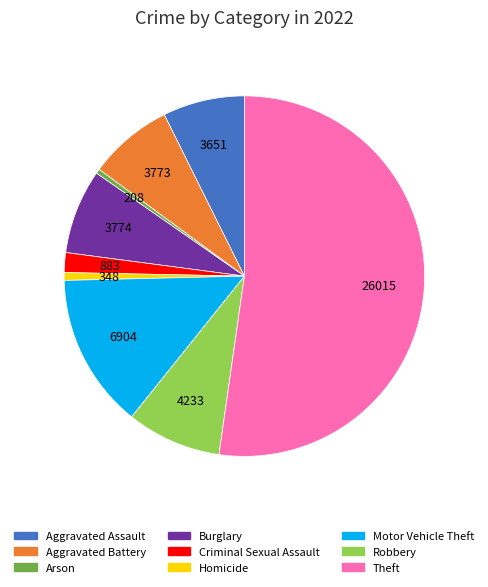

Is it true that Robbery is 17% of the pie?

False